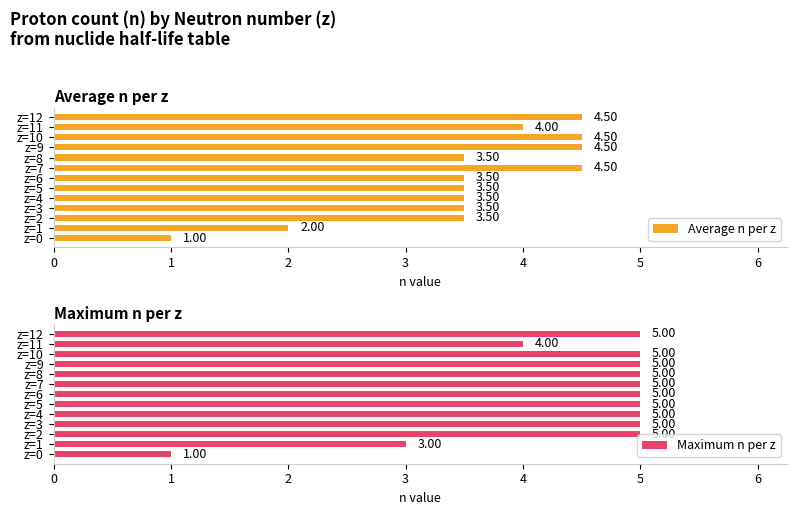

Which series has the largest range (max minus min)?

Maximum n per z